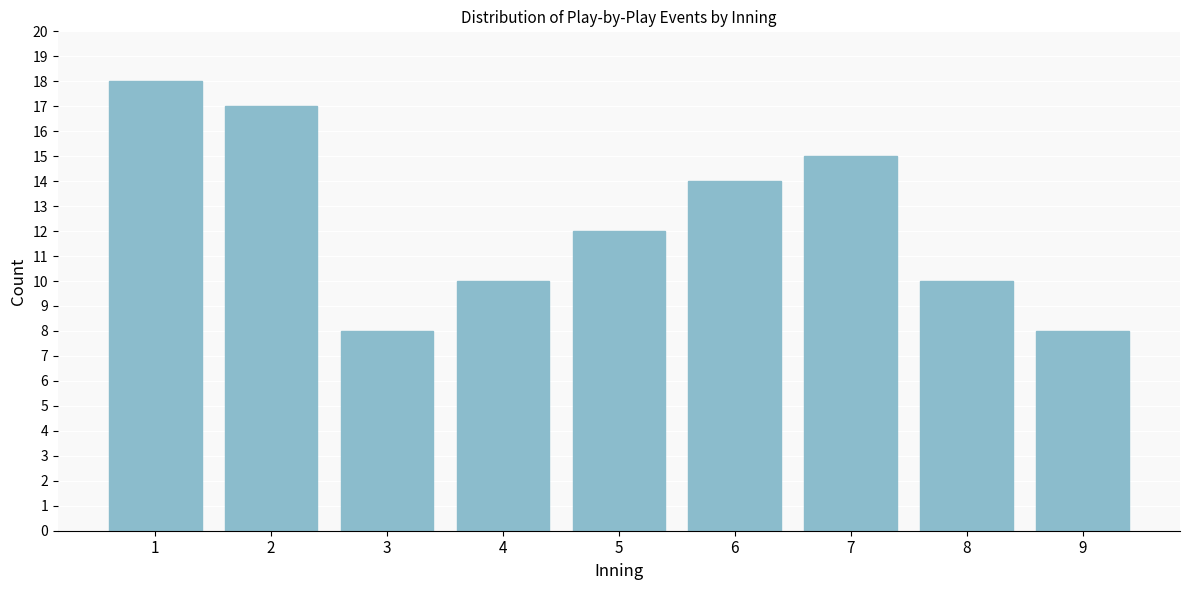

Reading right to left, list all the values displayed in this chart.

9=8	8=10	7=15	6=14	5=12	4=10	3=8	2=17	1=18